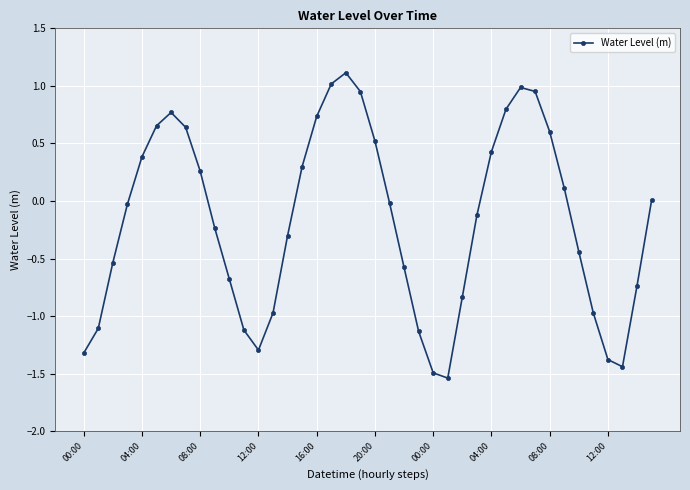

What is the sum of all values?

-7.1